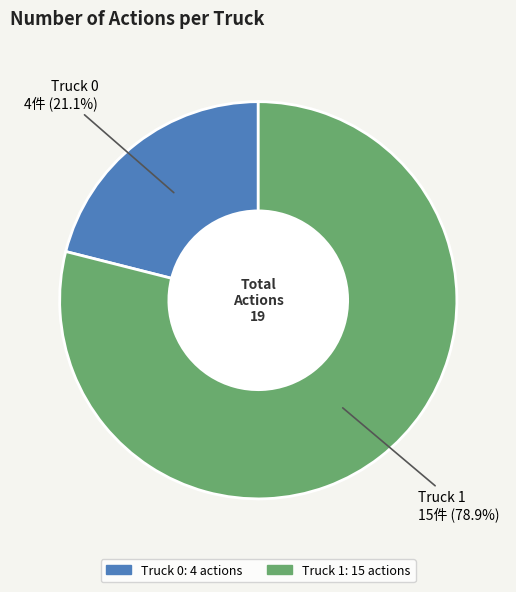

Which category has the biggest portion of the pie?

Truck 1